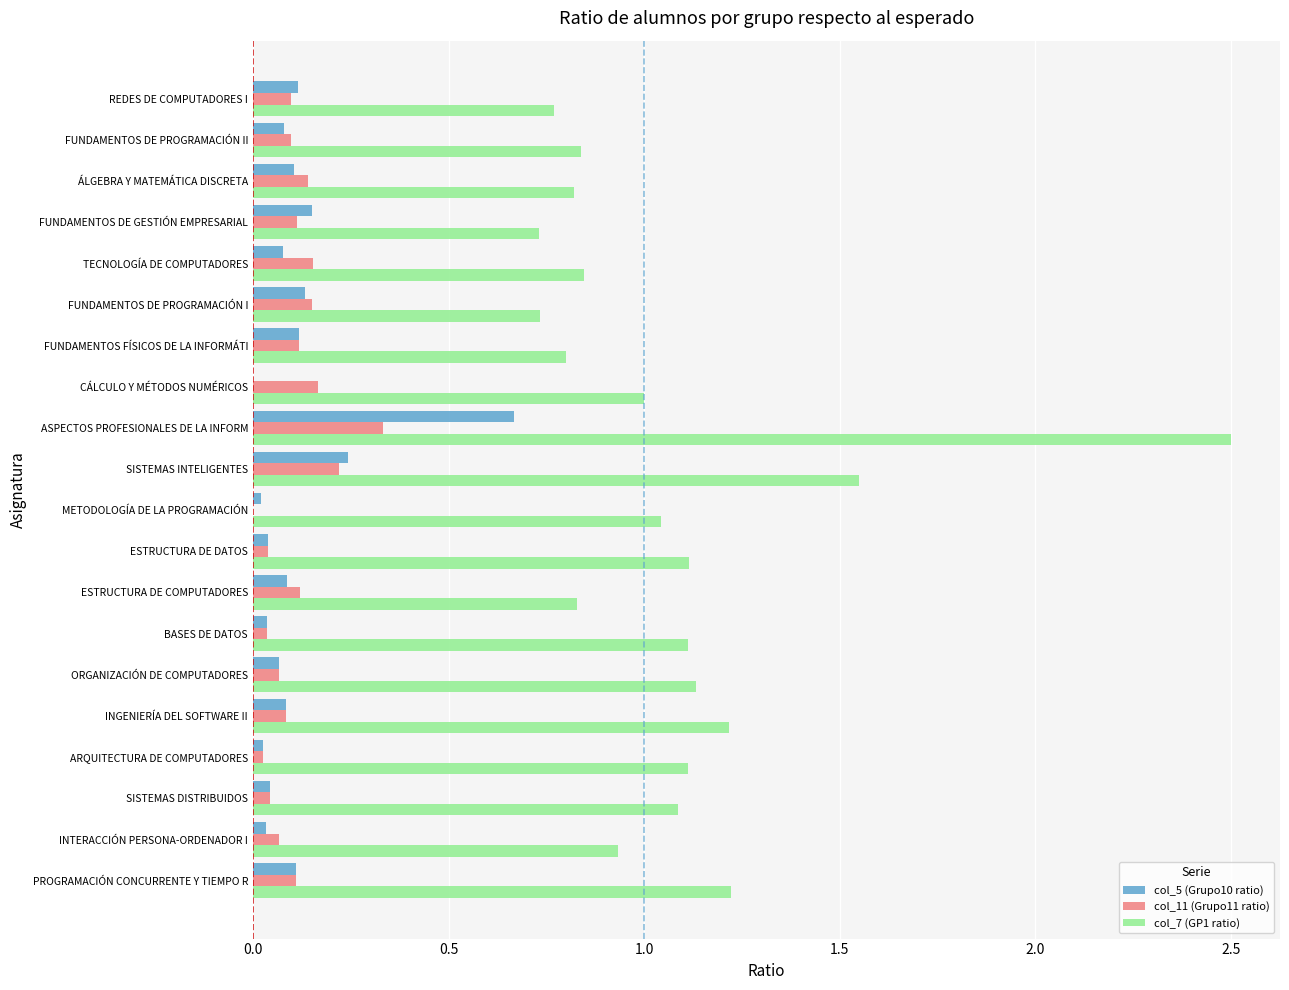

Which series has the largest total across all categories?

col_7 (GP1 ratio)